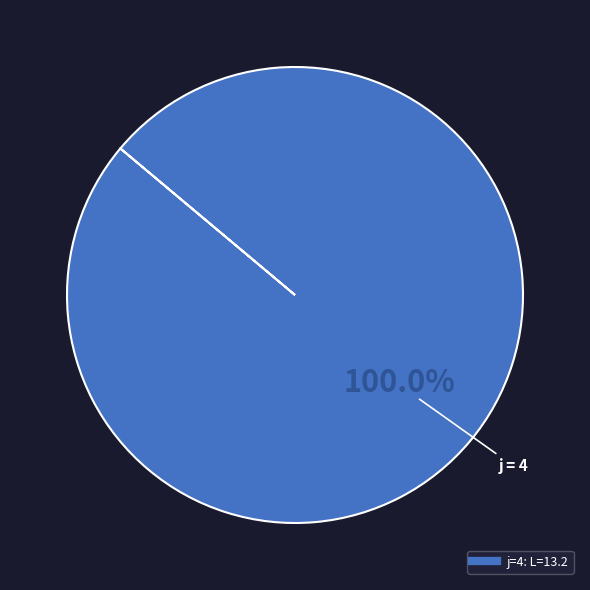

Is there any slice that represents more than half of the pie?

Yes